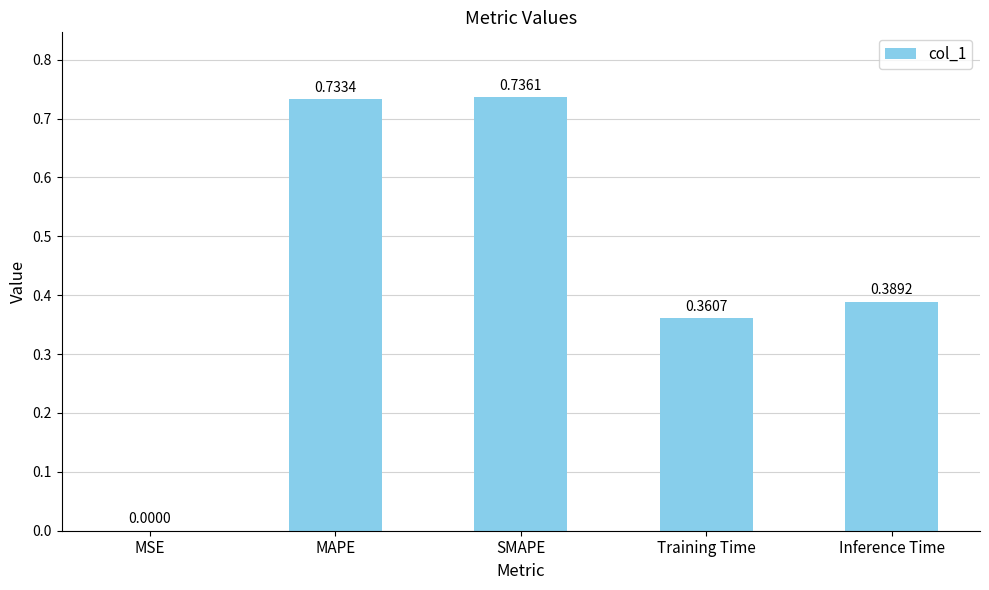

What is the change in value from SMAPE to Inference Time?

-0.3